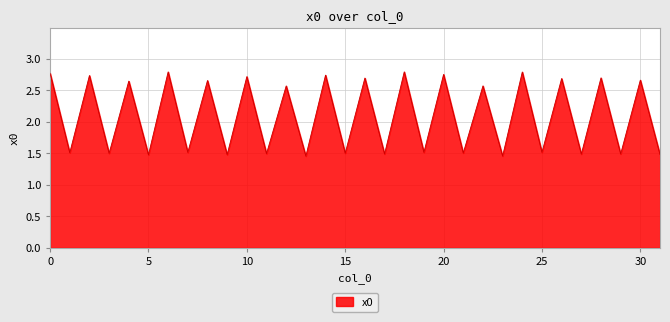

How many lines are shown in the chart?

1